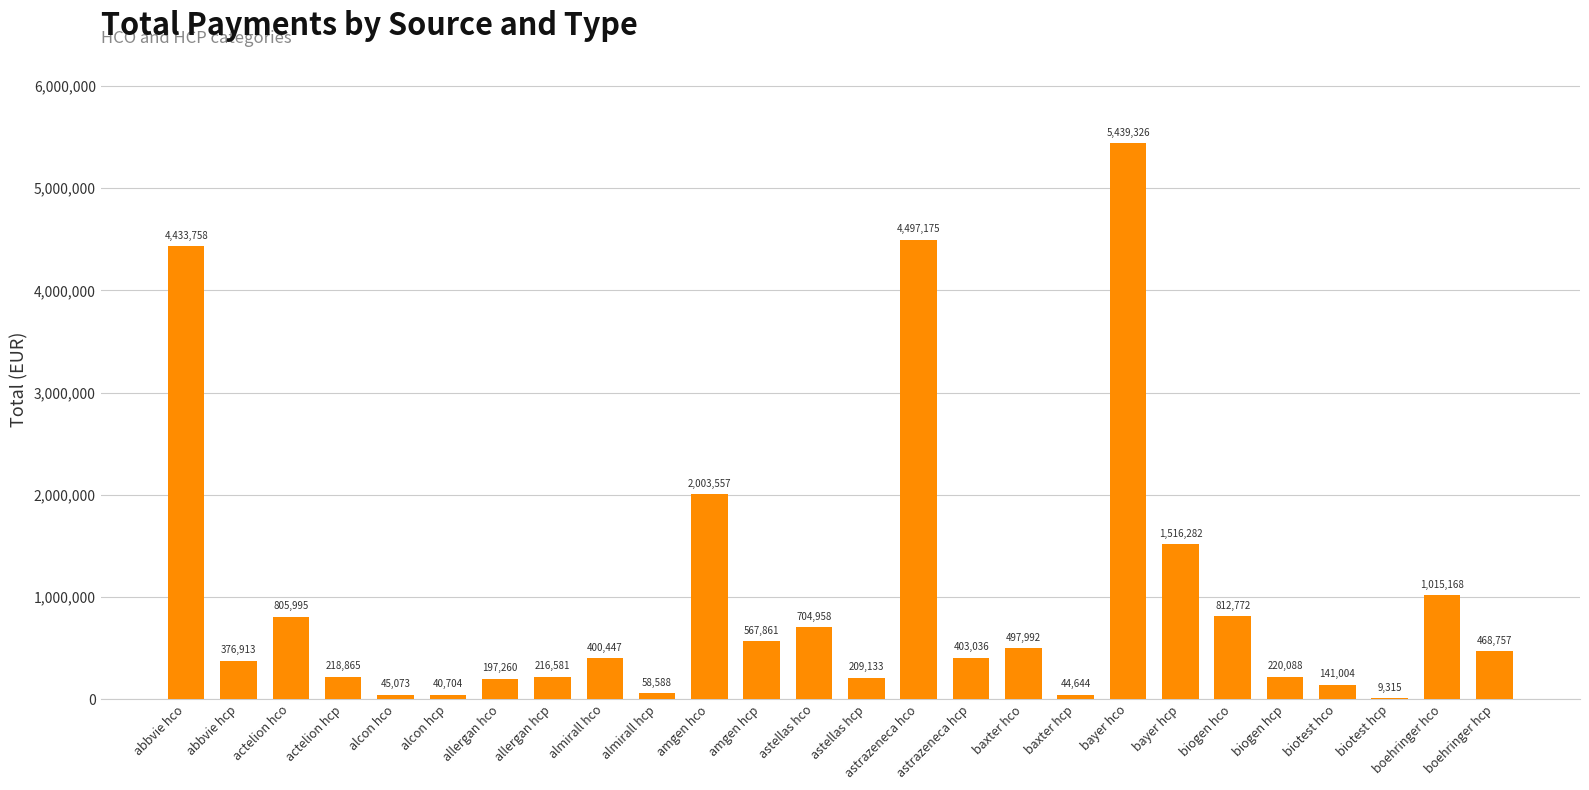

At which category does the chart reach its peak across all series?

bayer hco